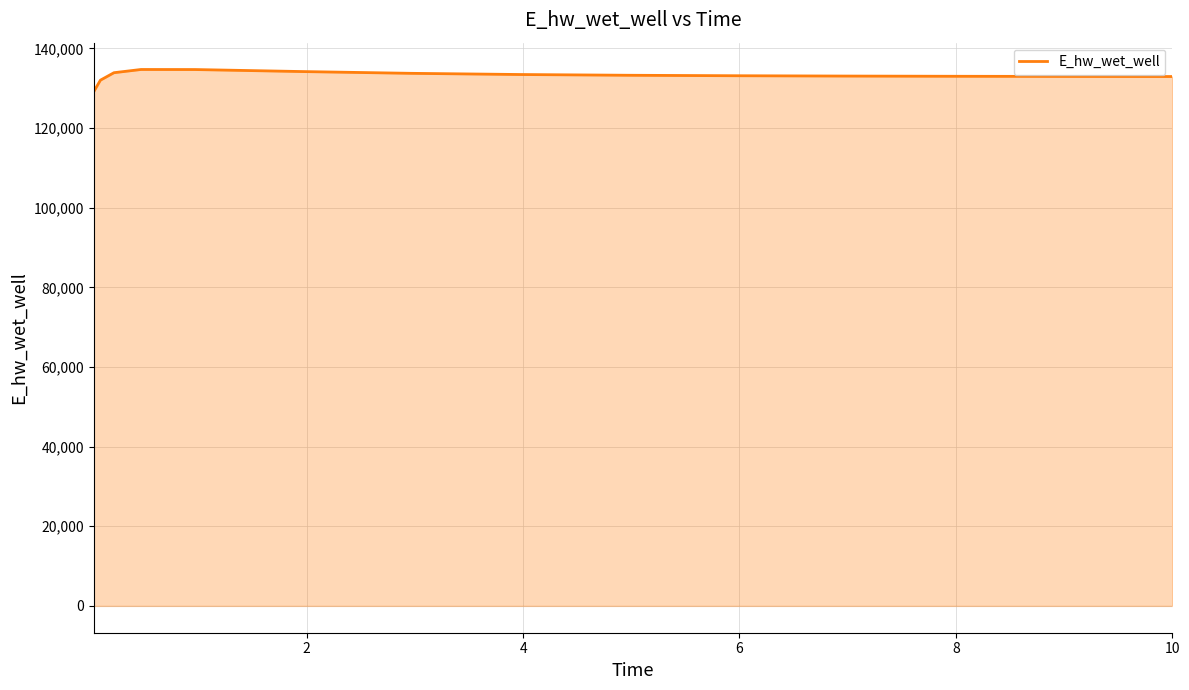

What is the smallest value displayed?

129101.6